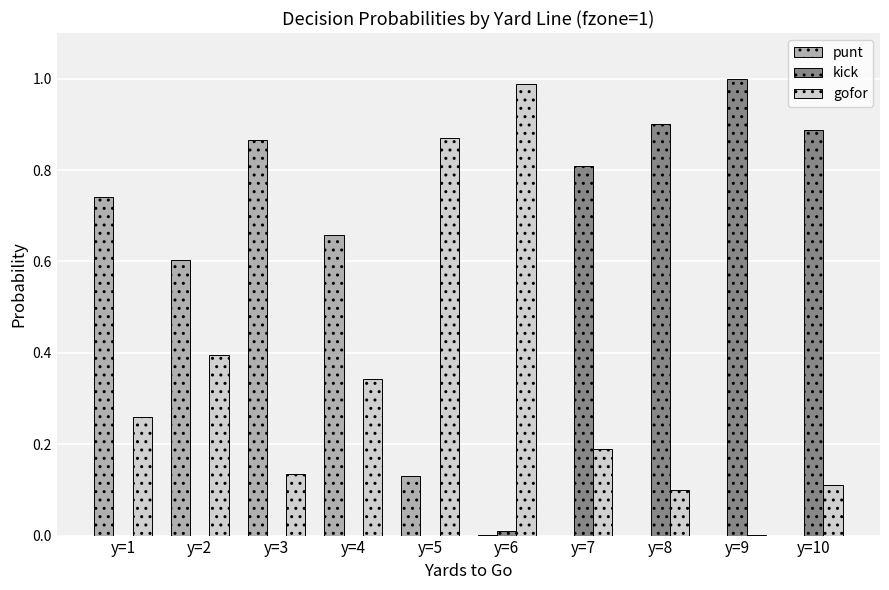

Is the value of gofor at y=8 greater than the value of kick at y=1?

Yes